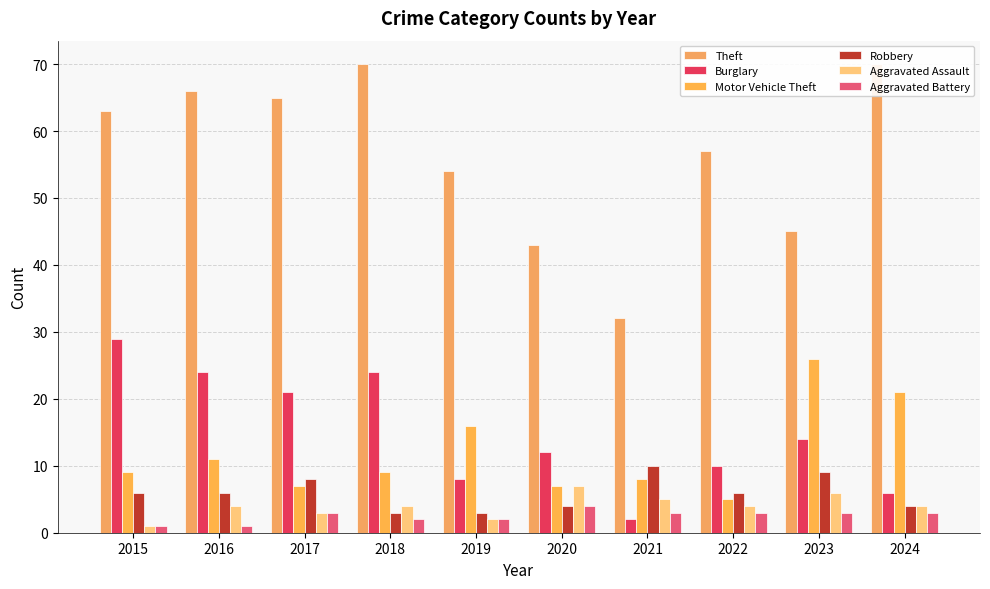

Where does the Theft series first go above 63?

2016